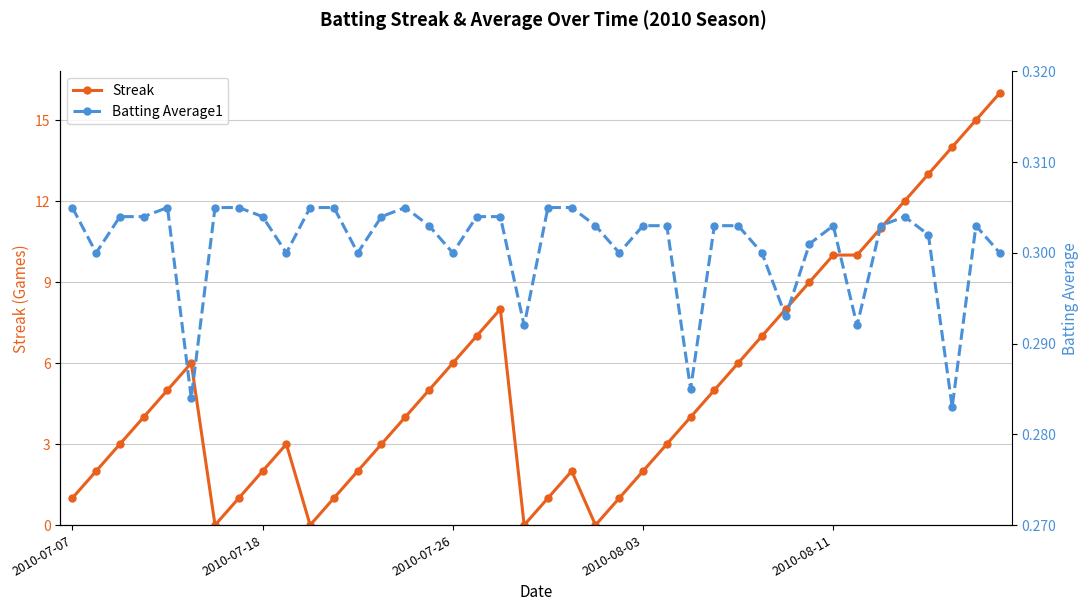

In Batting Average1, how many points are higher than both neighbors (excluding endpoints)?

5